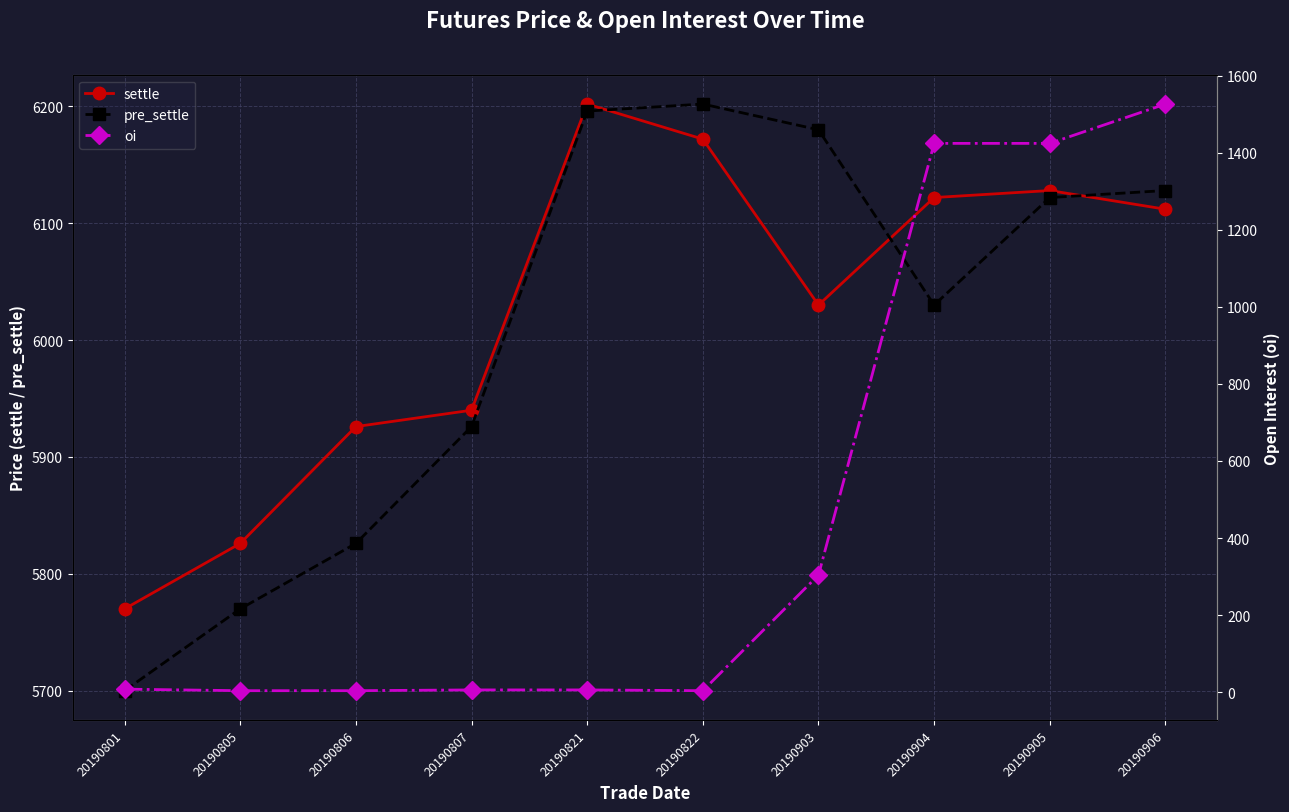

What is the difference between the pre_settle values at 20190822 and 20190806?

376